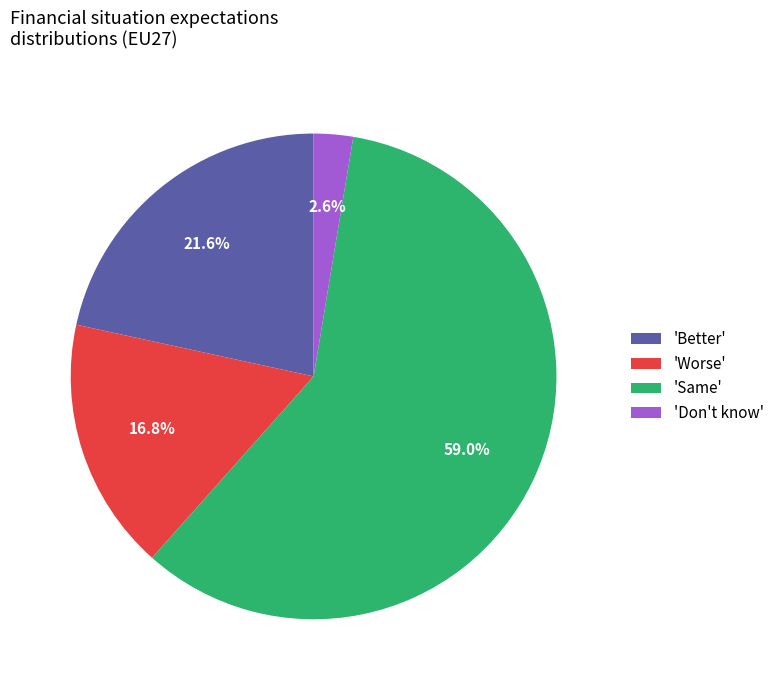

How many slices are in this pie chart?

4